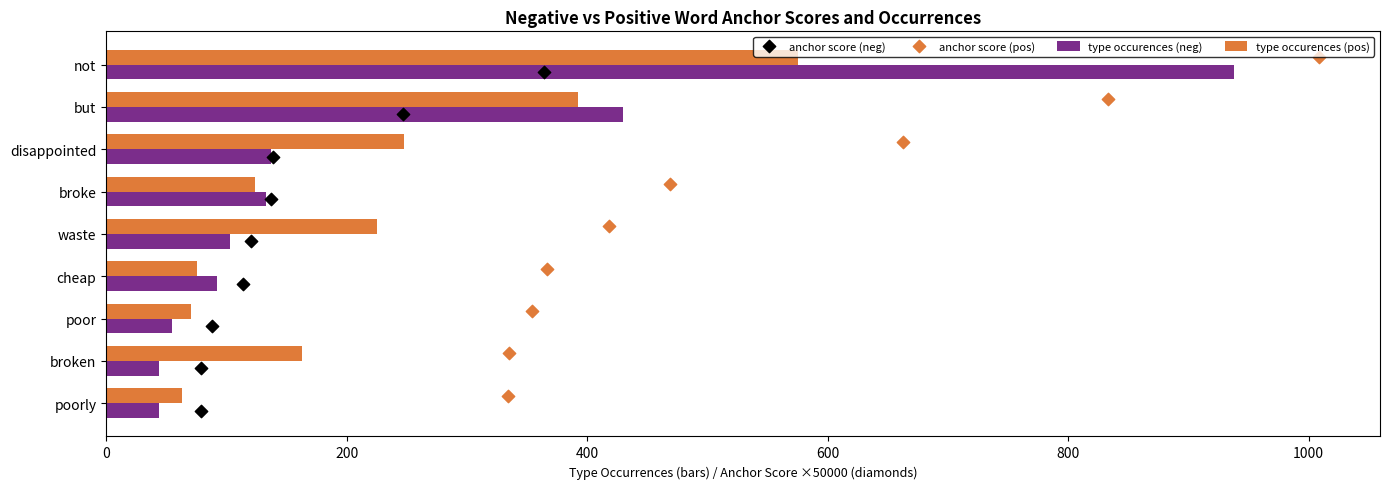

Is the value of type occurences (pos) at waste greater than the value of type occurences (neg) at broke?

Yes